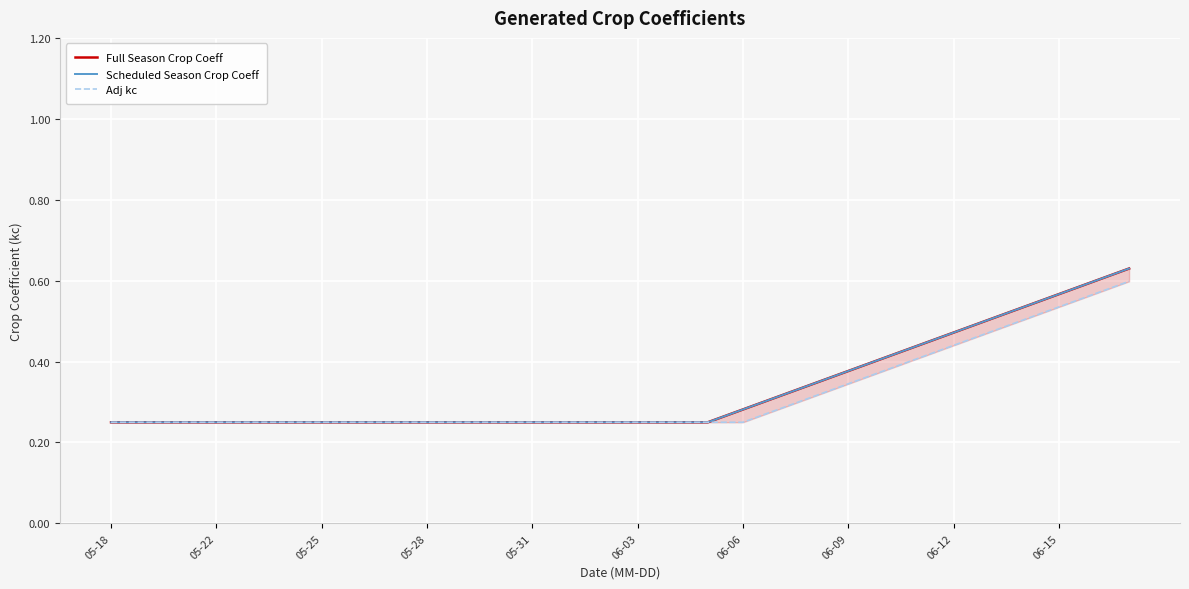

How many series are shown in this chart?

3